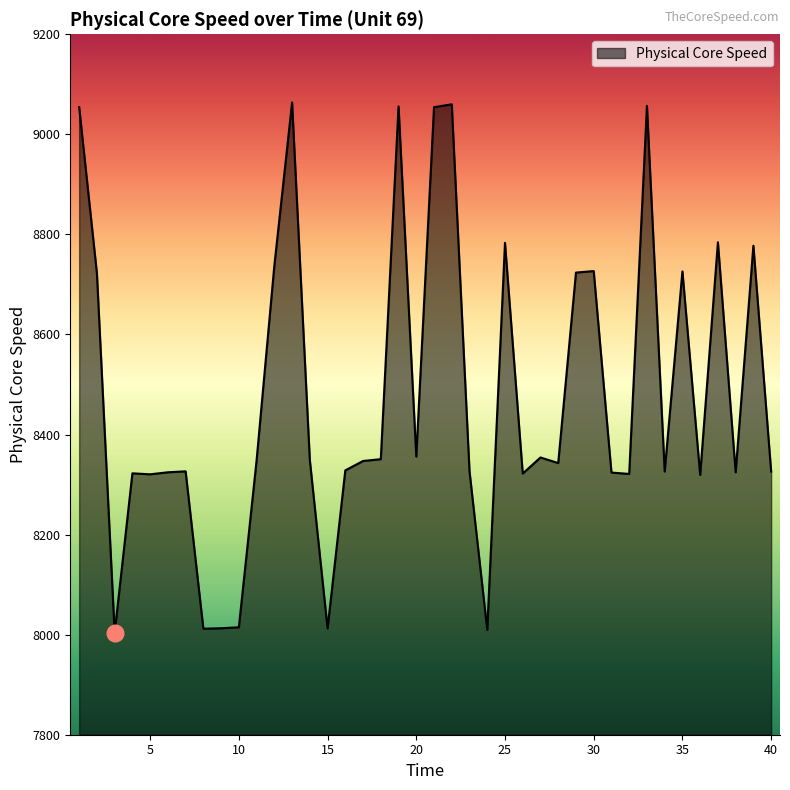

What is the maximum value shown in the chart?

9063.7